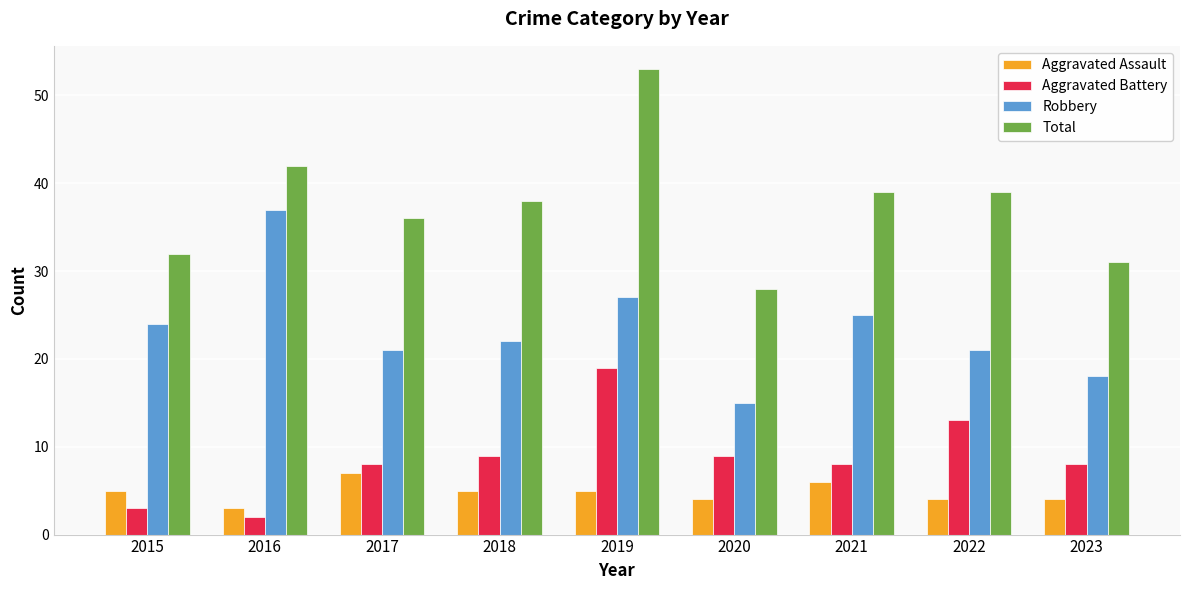

At which category is the sum across all series the highest?

2019